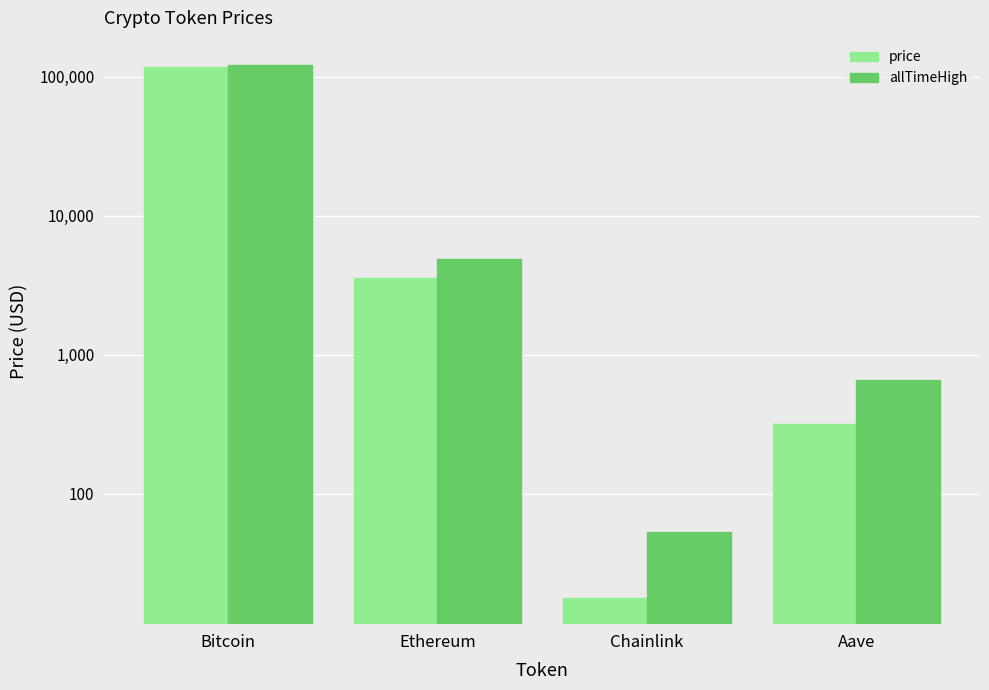

What is the maximum value shown in the chart?

122838.0